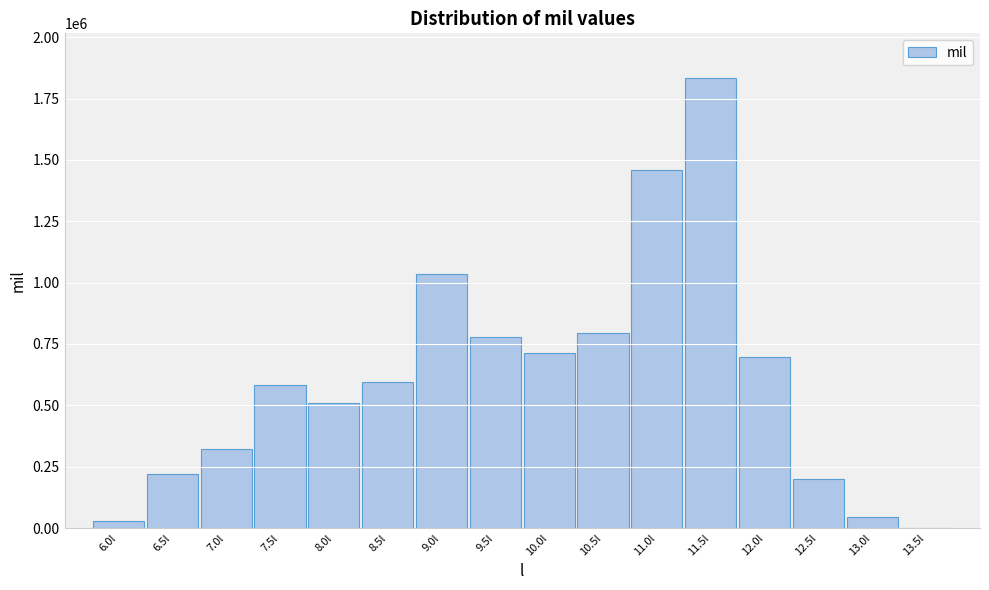

Reading left to right, transcribe all the data shown in this chart.

6.0l=29090	6.5l=219142	7.0l=321925	7.5l=581792	8.0l=507613	8.5l=595852	9.0l=1035104	9.5l=780278	10.0l=711319	10.5l=793083	11.0l=1457893	11.5l=1832686	12.0l=698817	12.5l=201093	13.0l=43174	13.5l=1987